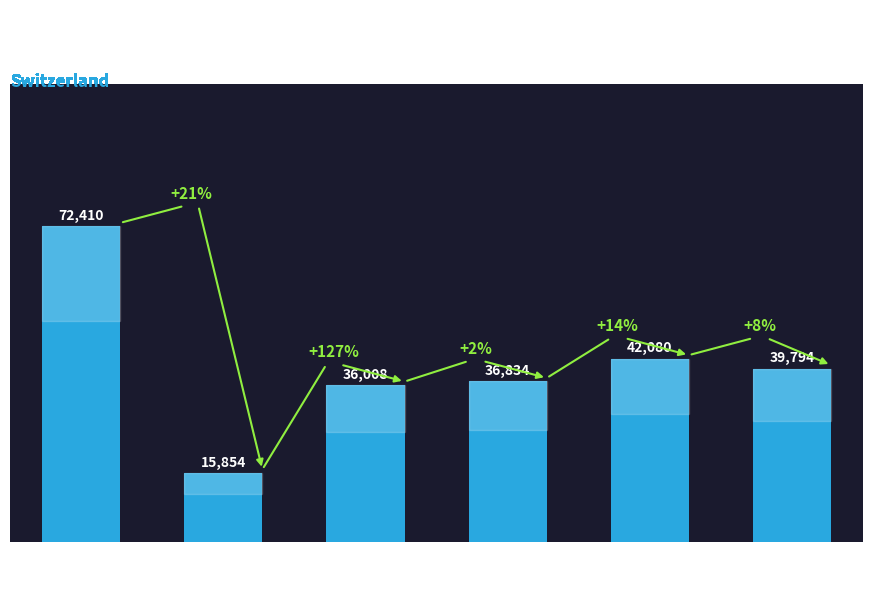

Where does the data first go above 39794?

Jura